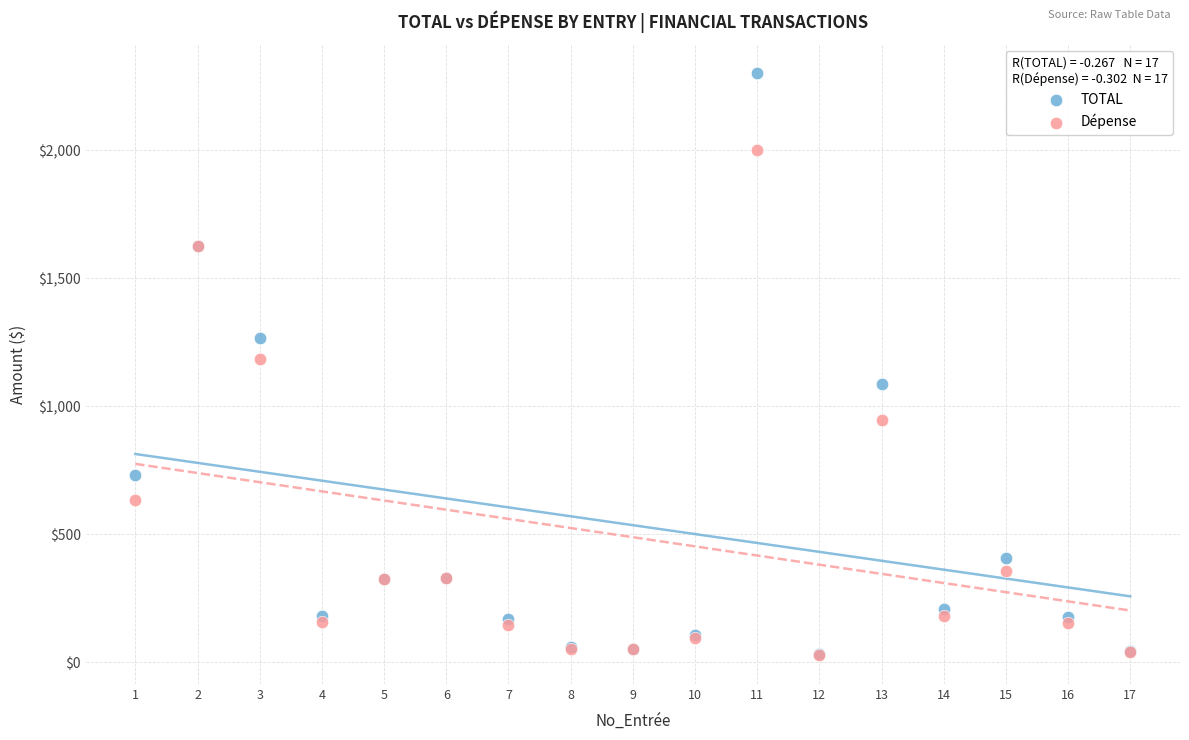

Which series reaches the maximum Y coordinate?

TOTAL